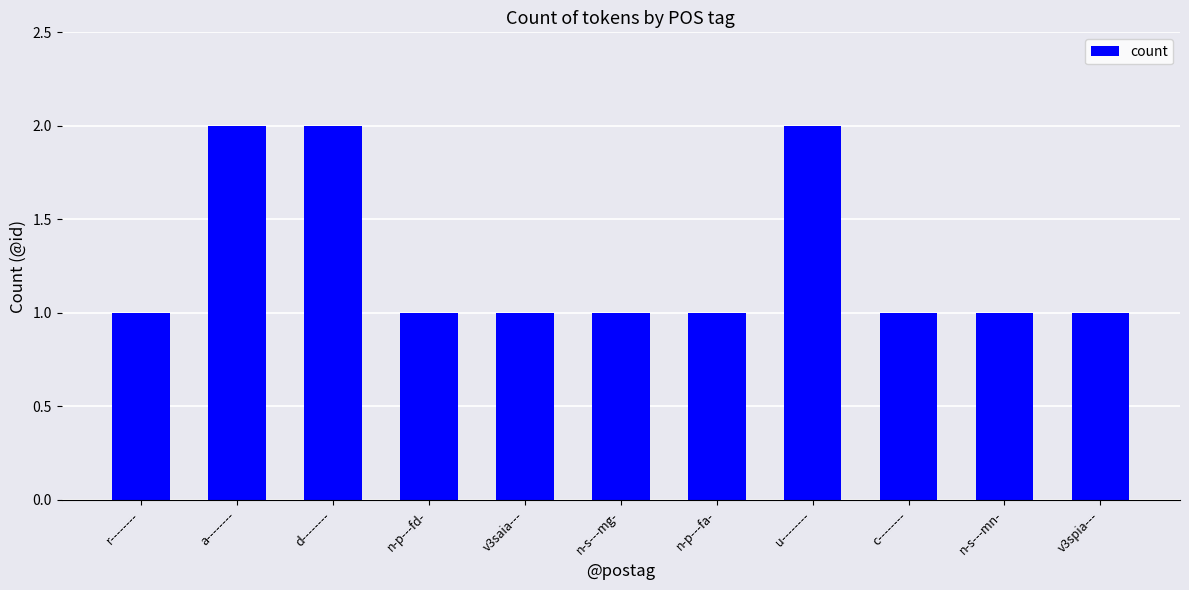

The value at a-------- is 3. True or false?

False